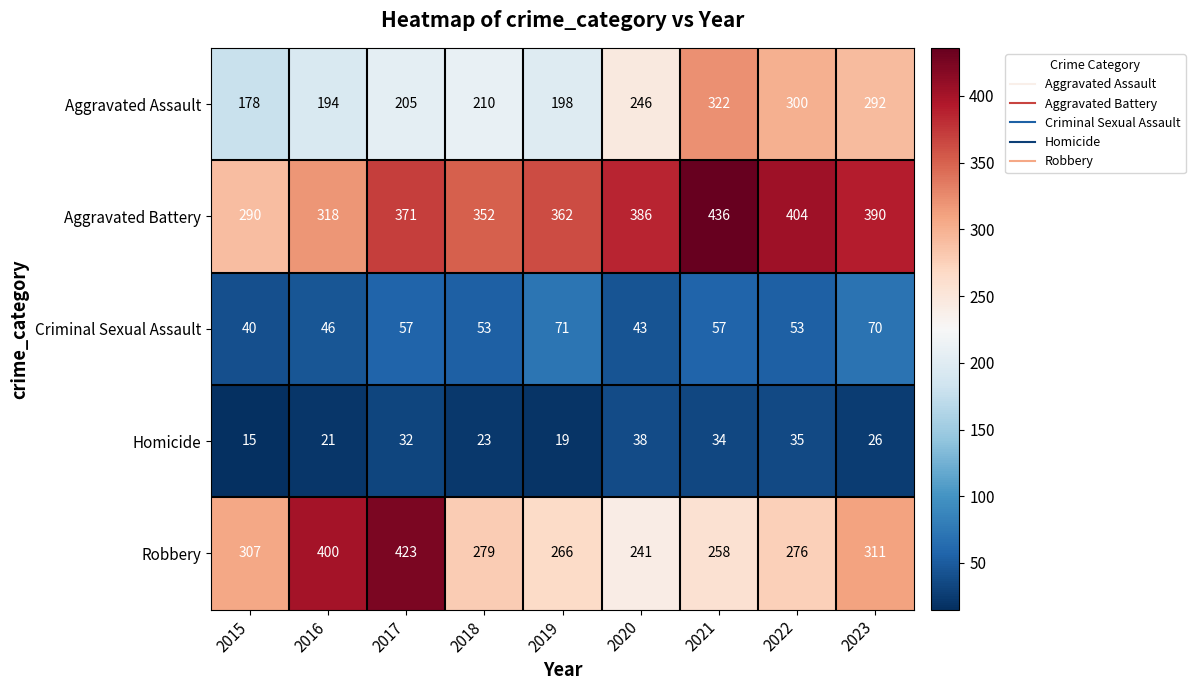

What is the average value of the Aggravated Assault series?

238